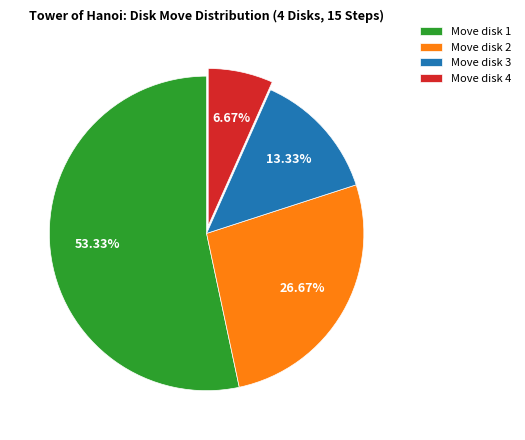

Is it true that Move disk 4 is 7% of the pie?

True